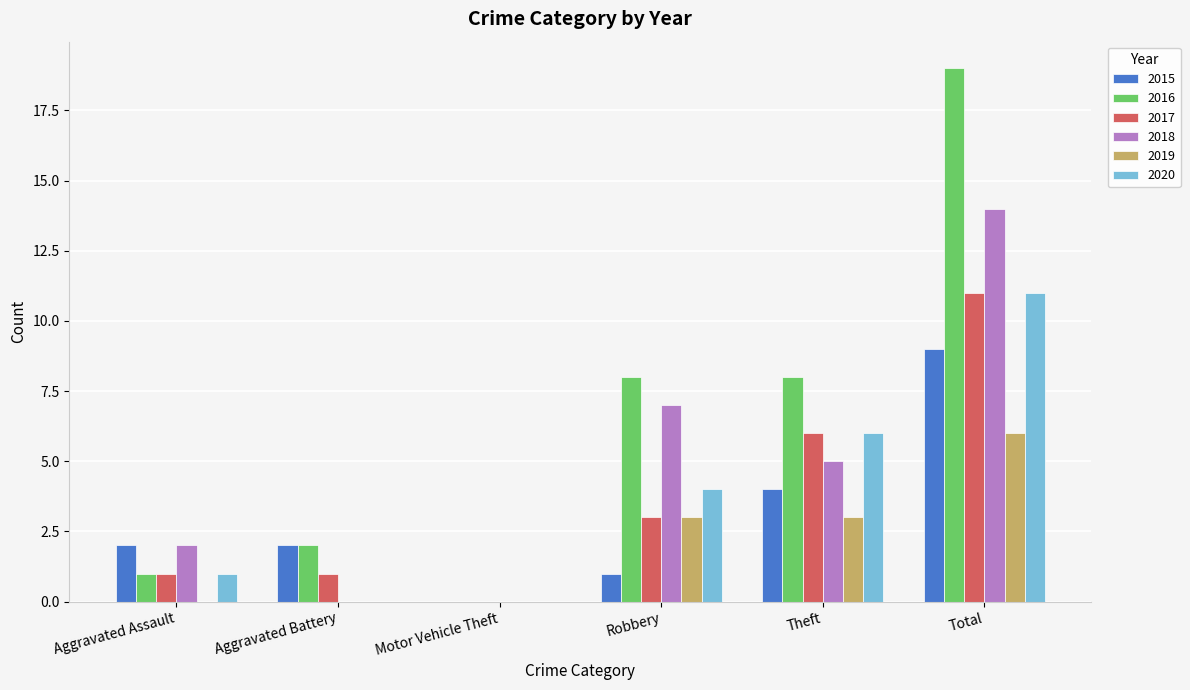

Which series has the widest spread of values?

2016